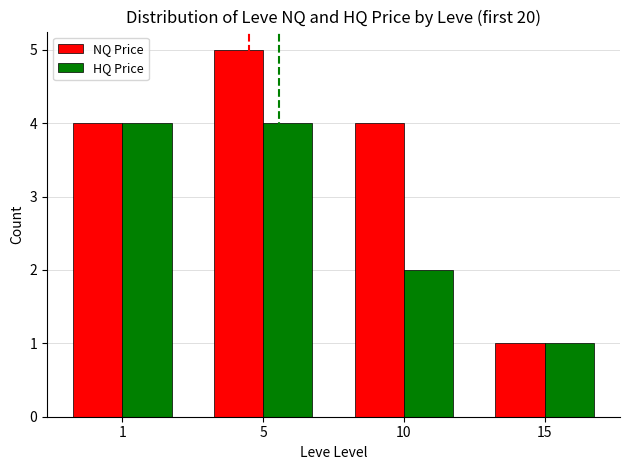

Reading left to right, what are all the values shown in this chart?

NQ Price: 4	5	4	1
HQ Price: 4	4	2	1